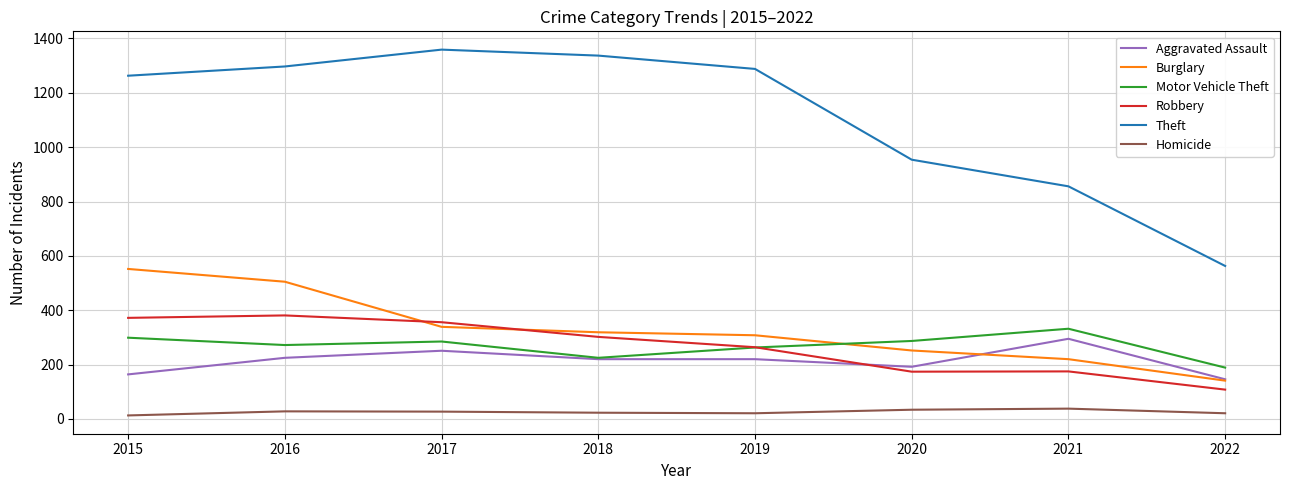

Which series has the widest spread of values?

Theft